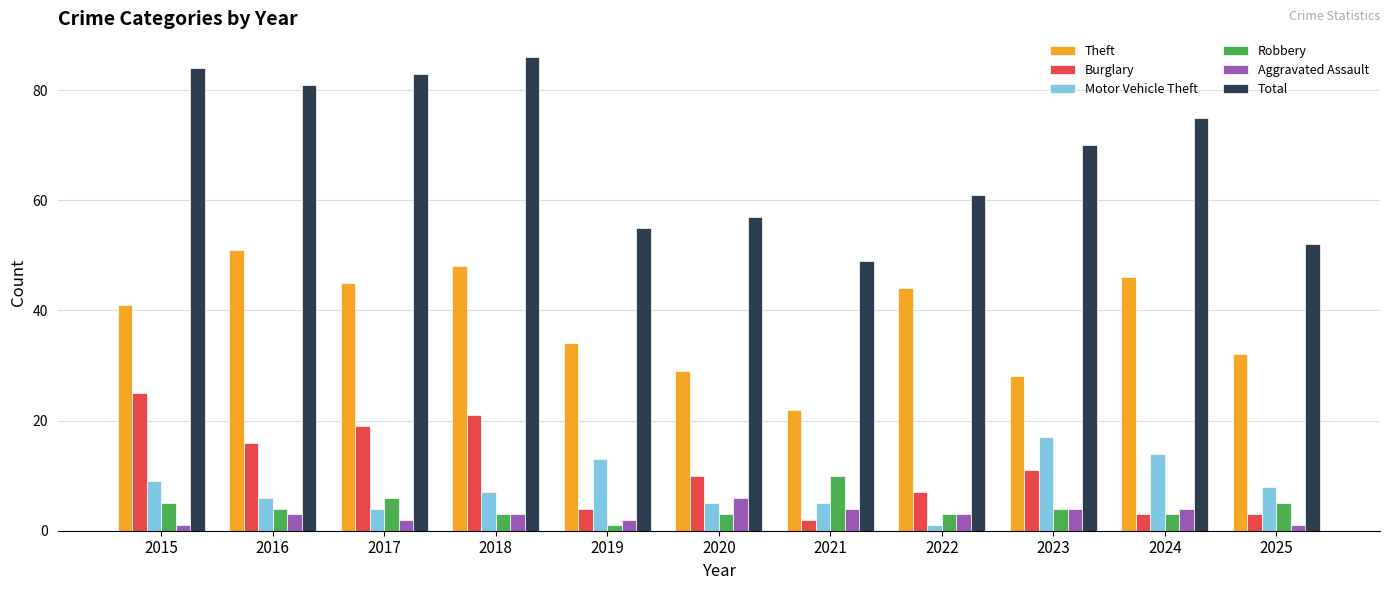

What is the value of the Motor Vehicle Theft bar at the 8th from the left?

1